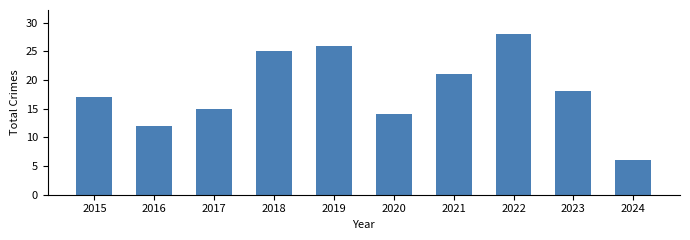

What is the sum of the values at 2021 and 2020?

35